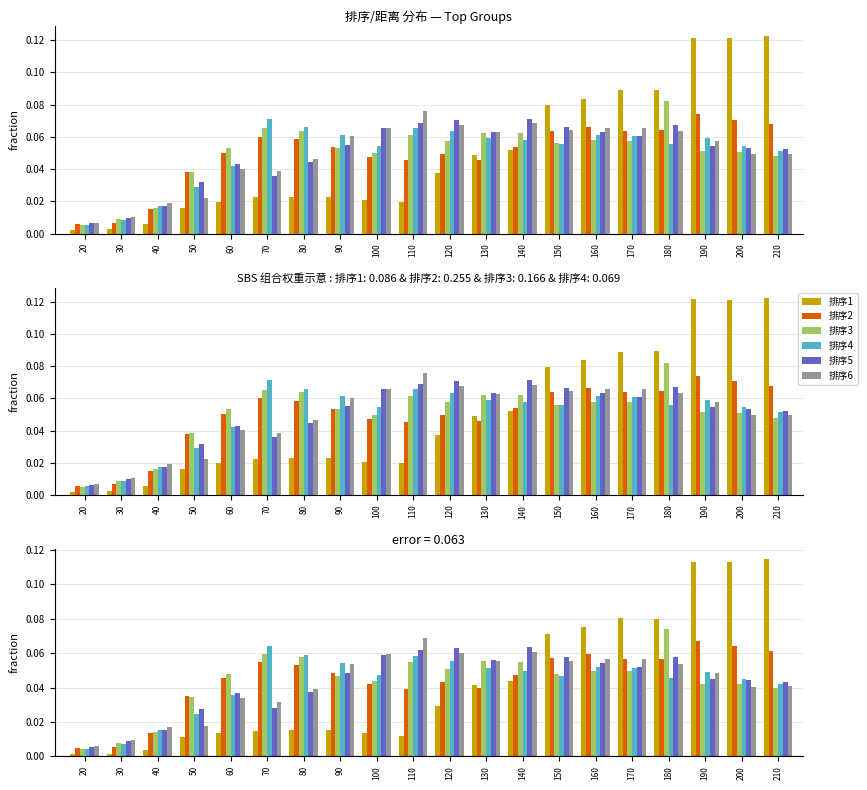

What is the difference between the maximum and minimum values in the 排序5 series?

0.1